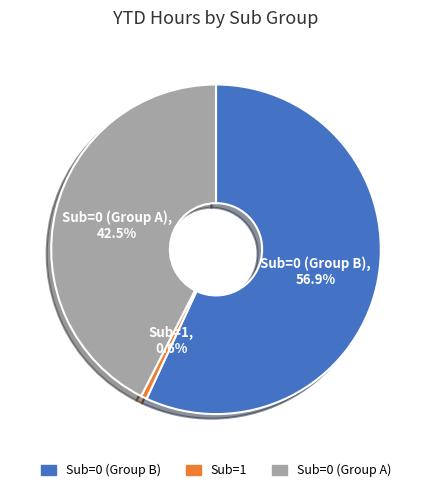

Does any single category account for the majority?

Yes